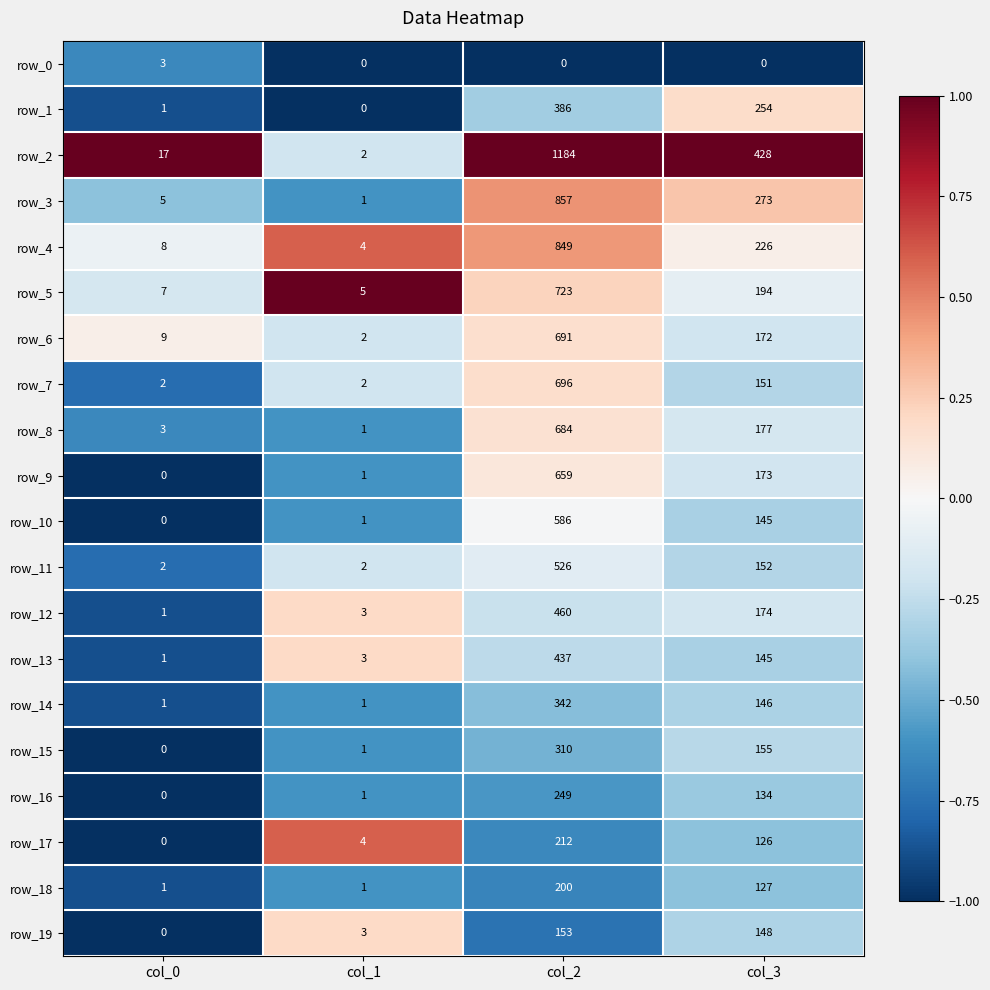

Where is row_9 nearest to the value 329?

col_3